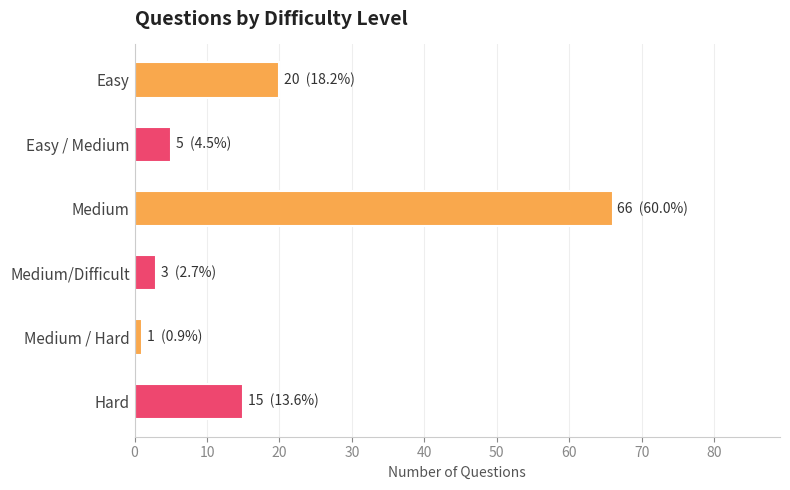

Are the bars horizontal?

Yes